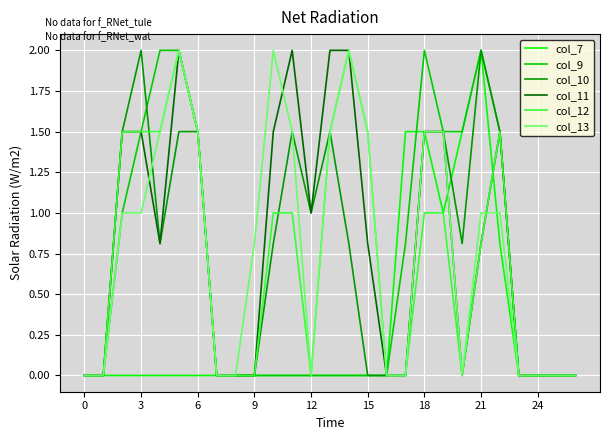

How many interior local valleys does the col_7 series have?

1